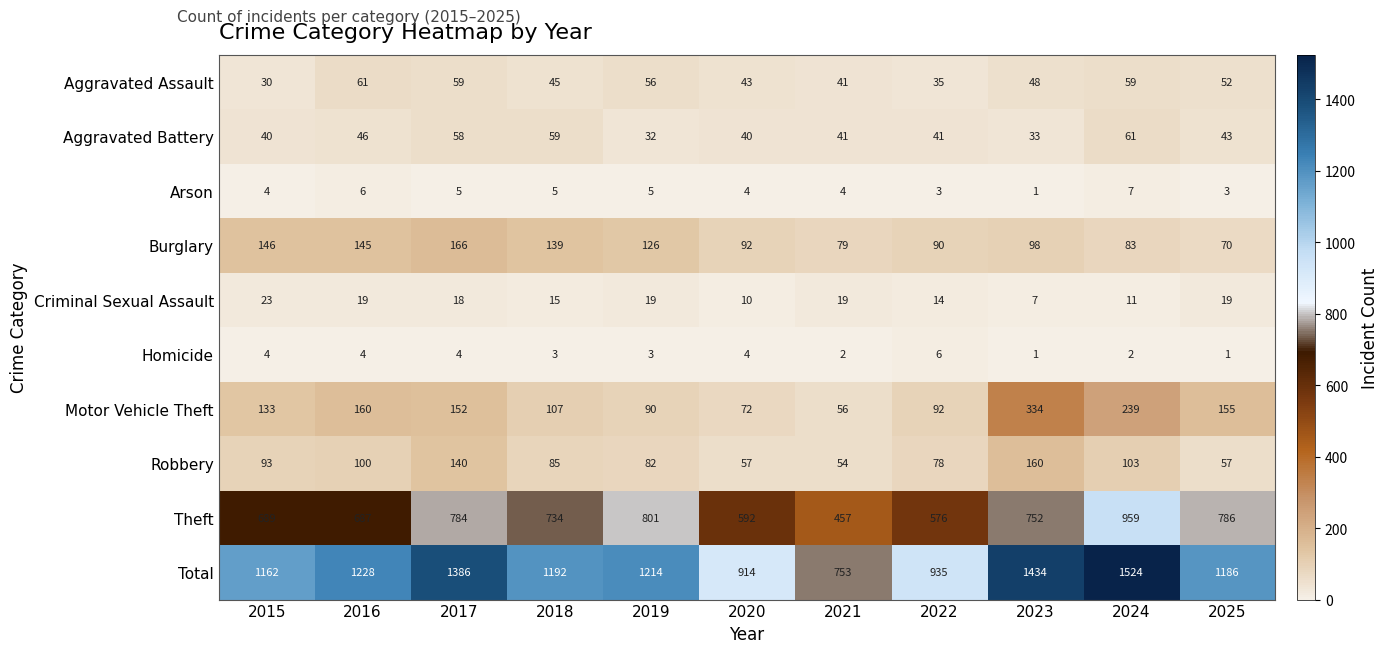

At which label does Aggravated Battery first exceed 41?

2016